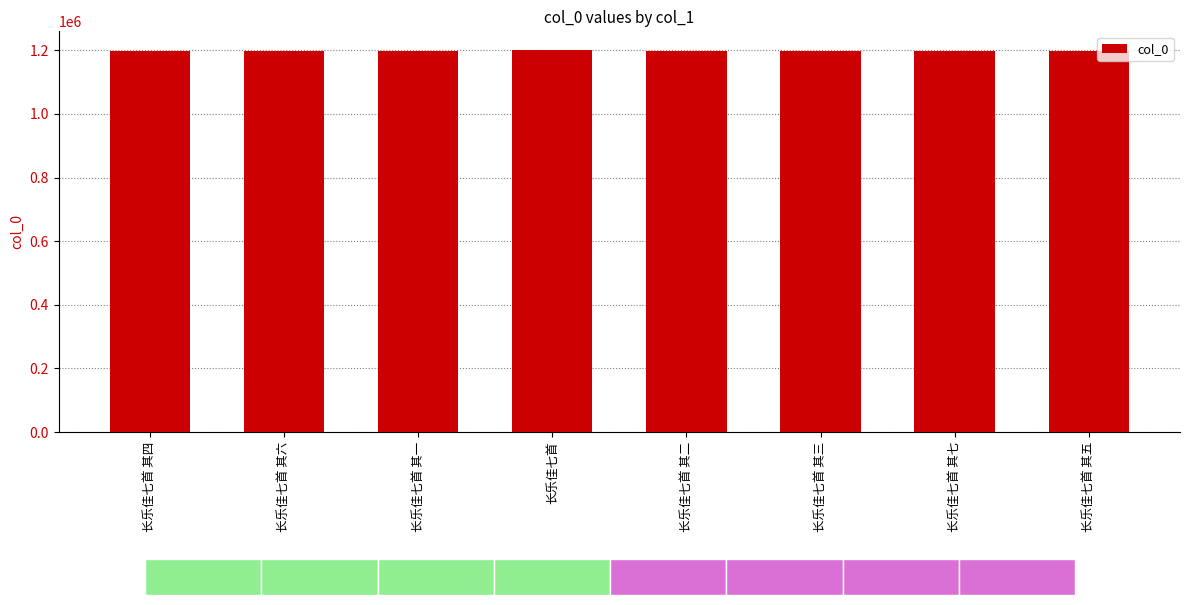

Reading left to right, extract all data points from this chart.

长乐佳七首 其四=1199188	长乐佳七首 其六=1199190	长乐佳七首 其一=1199185	长乐佳七首=1199528	长乐佳七首 其二=1199186	长乐佳七首 其三=1199187	长乐佳七首 其七=1199191	长乐佳七首 其五=1199189